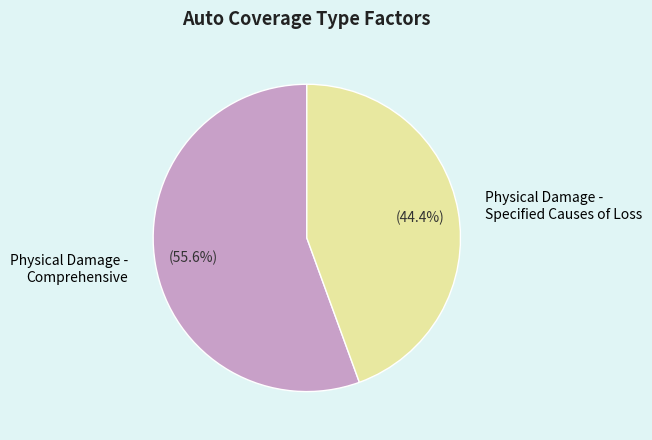

Do Physical Damage - Comprehensive and Physical Damage - Specified Causes of Loss together represent more than half of the pie?

Yes